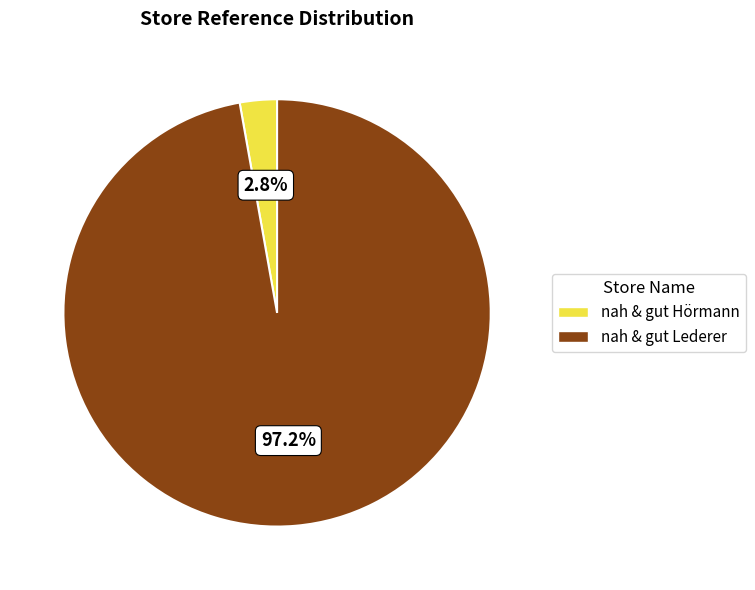

Which has a higher value, nah & gut Hörmann or nah & gut Lederer?

nah & gut Lederer